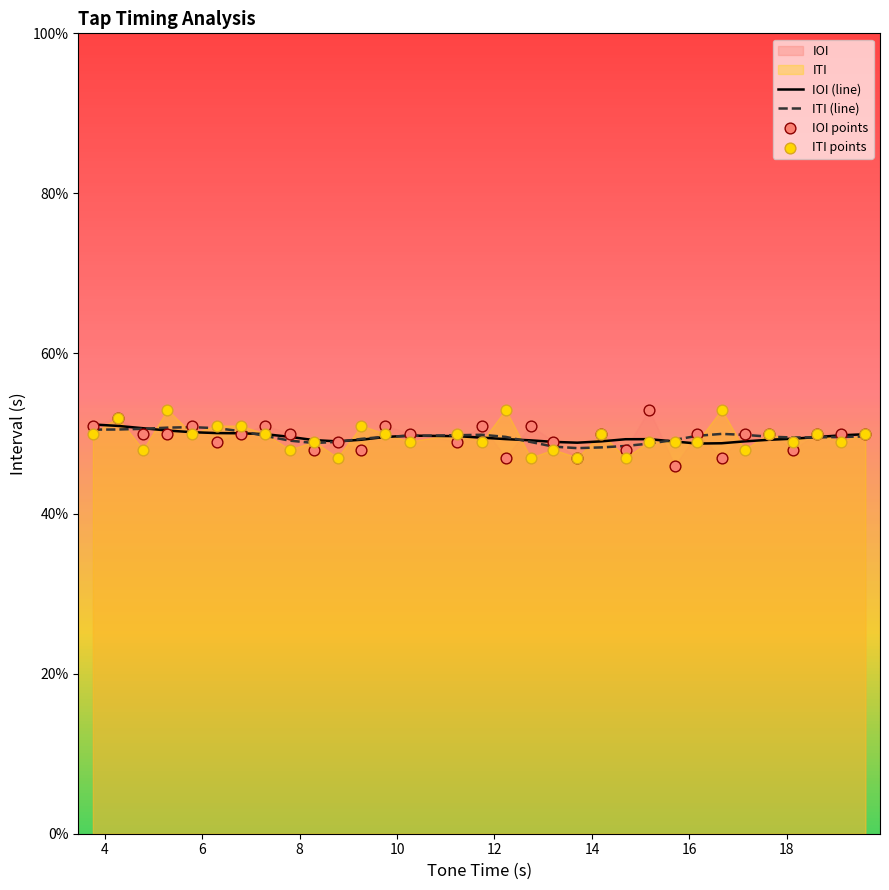

What is the minimum value for IOI (line)?

48.7